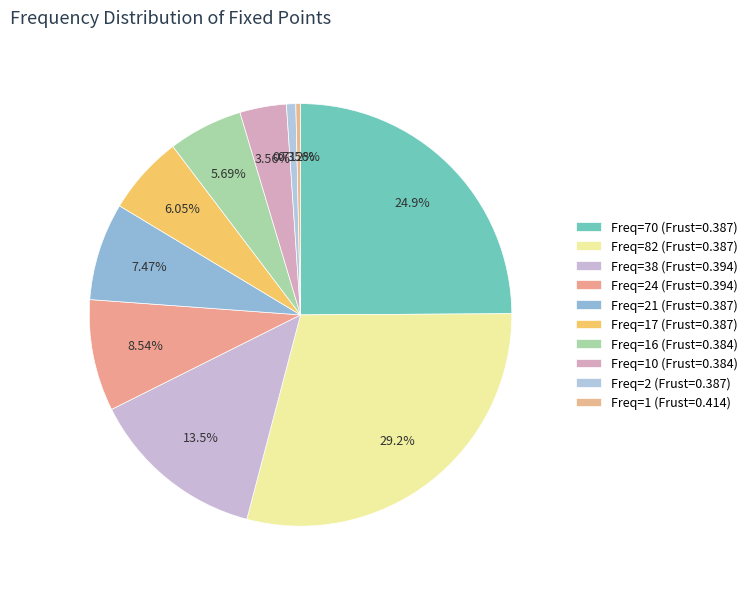

Count the number of slices in the pie.

10